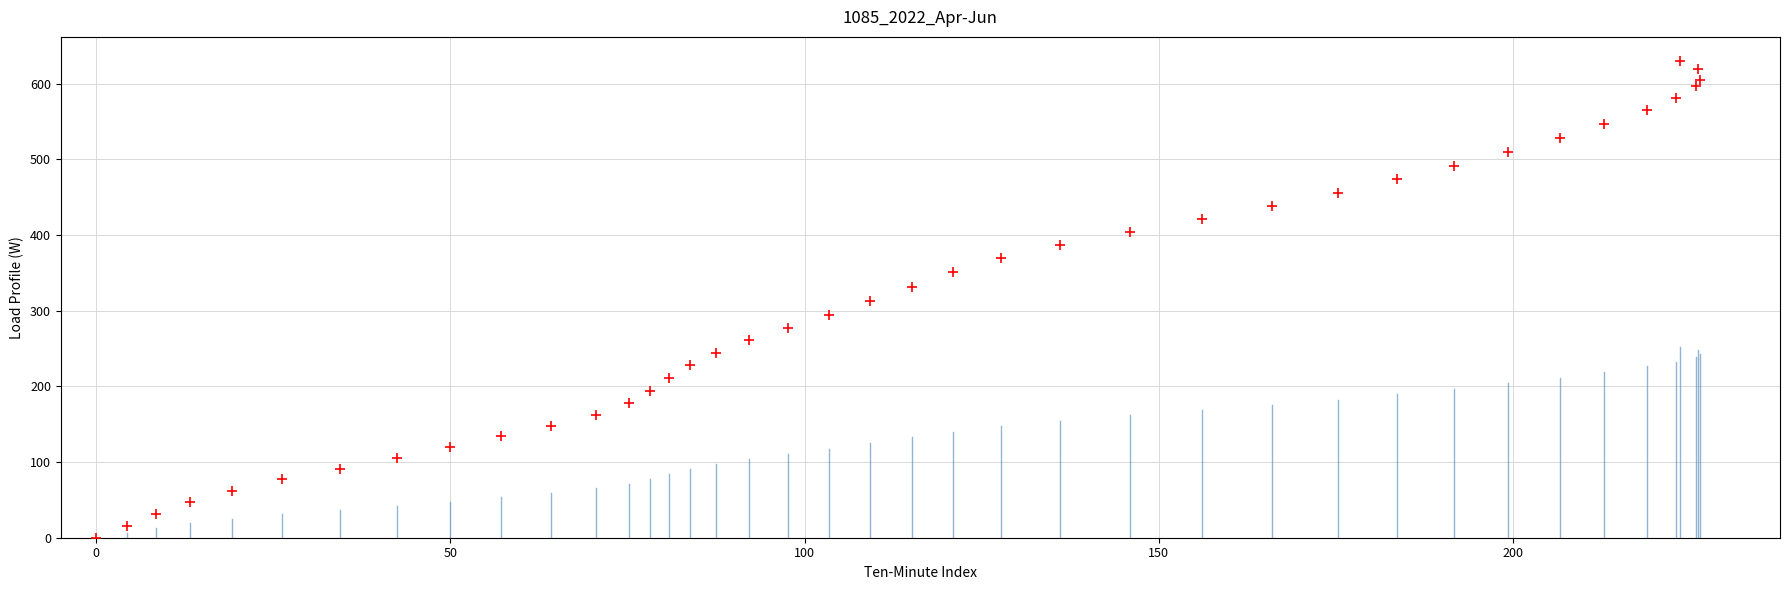

What is the range of X values (max minus min)?

226.4